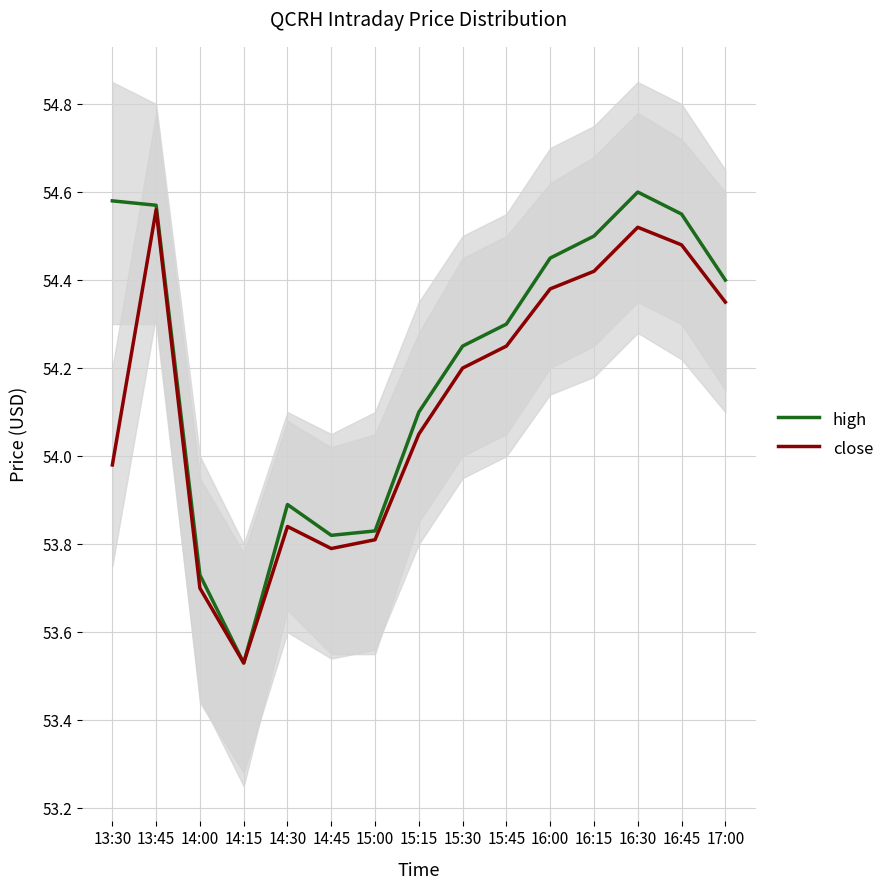

What is the value of the high point at the 11th from the left?

54.5